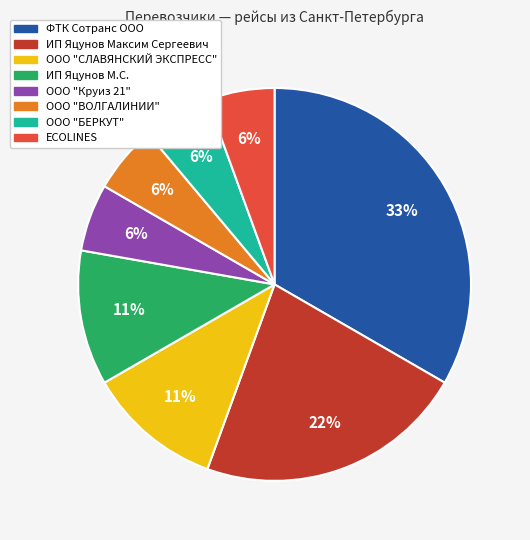

To the nearest percent, what is the average slice percentage?

12%